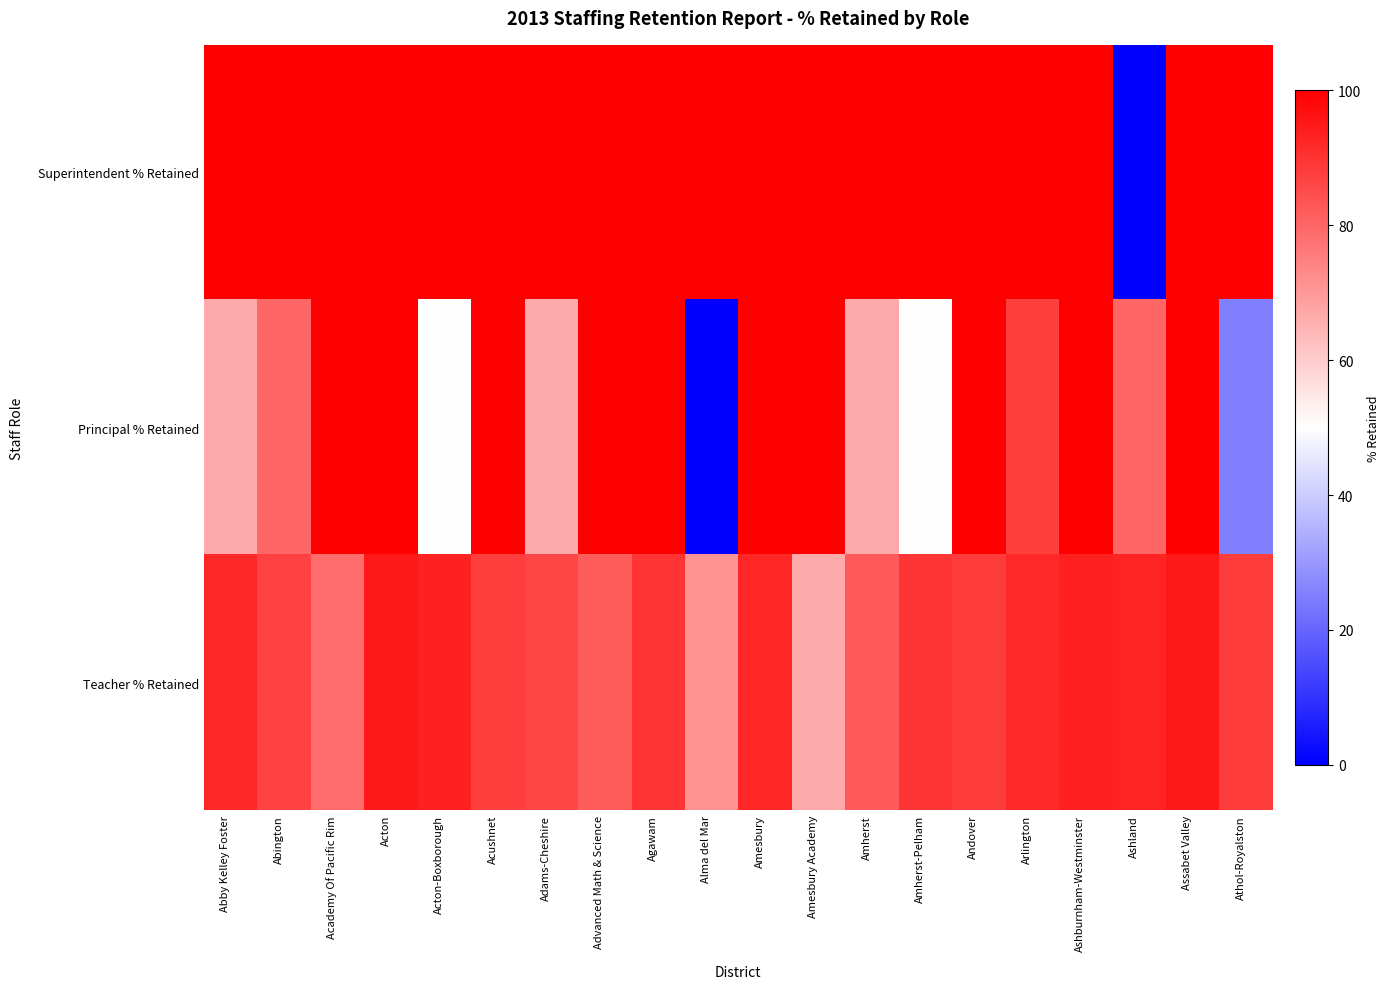

Reading left to right, transcribe all the data shown in this chart.

Superintendent % Retained: Abby Kelley Foster=100.0	Abington=100.0	Academy Of Pacific Rim=100.0	Acton=100.0	Acton-Boxborough=100.0	Acushnet=100.0	Adams-Cheshire=100.0	Advanced Math & Science=100.0	Agawam=100.0	Alma del Mar=100.0	Amesbury=100.0	Amesbury Academy=100.0	Amherst=100.0	Amherst-Pelham=100.0	Andover=100.0	Arlington=100.0	Ashburnham-Westminster=100.0	Ashland=0.0	Assabet Valley=100.0	Athol-Royalston=100.0
Principal % Retained: Abby Kelley Foster=66.7	Abington=80.0	Academy Of Pacific Rim=100.0	Acton=100.0	Acton-Boxborough=50.0	Acushnet=100.0	Adams-Cheshire=66.7	Advanced Math & Science=100.0	Agawam=100.0	Alma del Mar=0.0	Amesbury=100.0	Amesbury Academy=100.0	Amherst=66.7	Amherst-Pelham=50.0	Andover=100.0	Arlington=87.5	Ashburnham-Westminster=100.0	Ashland=80.0	Assabet Valley=100.0	Athol-Royalston=25.0
Teacher % Retained: Abby Kelley Foster=92.1	Abington=86.8	Academy Of Pacific Rim=78.9	Acton=95.2	Acton-Boxborough=93.3	Acushnet=87.8	Adams-Cheshire=86.2	Advanced Math & Science=81.9	Agawam=89.6	Alma del Mar=71.4	Amesbury=92.4	Amesbury Academy=66.7	Amherst=82.4	Amherst-Pelham=89.7	Andover=88.2	Arlington=91.5	Ashburnham-Westminster=93.4	Ashland=92.8	Assabet Valley=95.0	Athol-Royalston=88.2